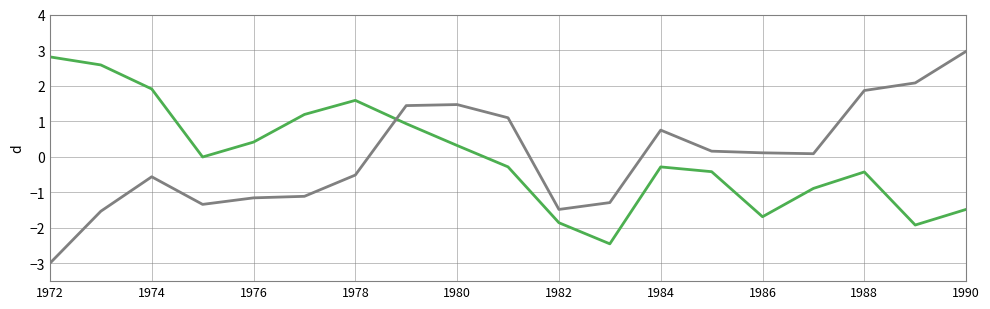

What is the minimum value shown in the chart?

-3.0